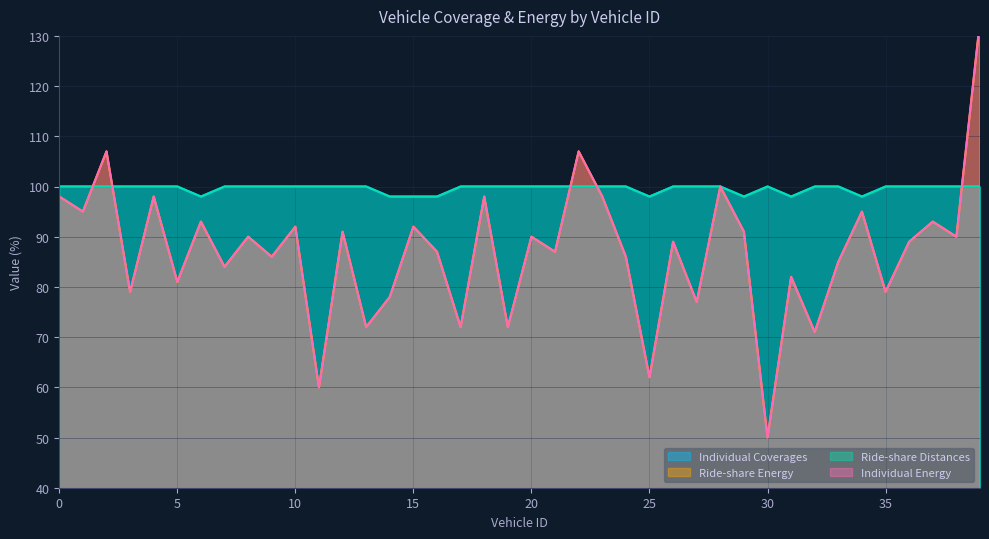

Where do Ride-share Distances and Ride-share Energy first cross each other?

1 and 2